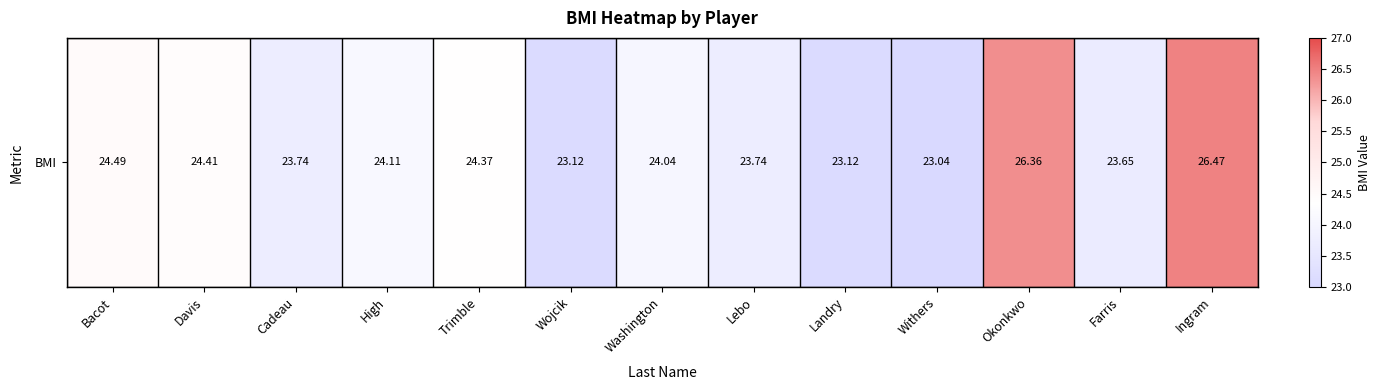

Where is the data nearest to the value 24?

Washington